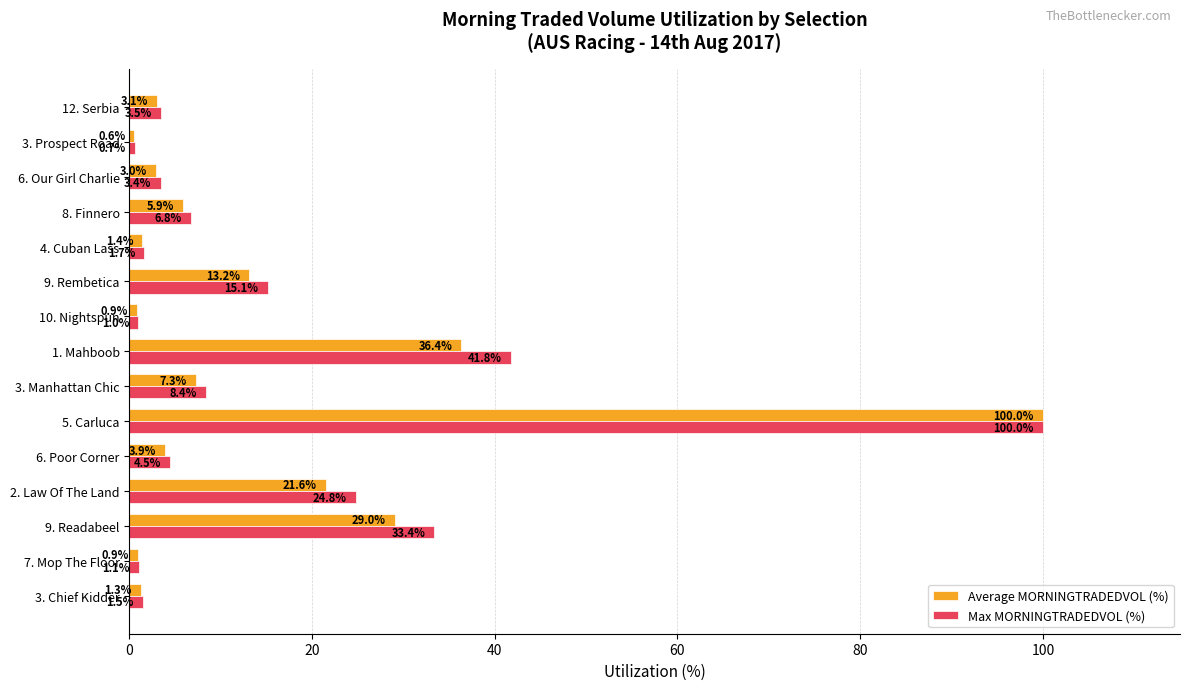

The value of Max MORNINGTRADEDVOL (%) at 7. Mop The Floor is 1.1. True or false?

True